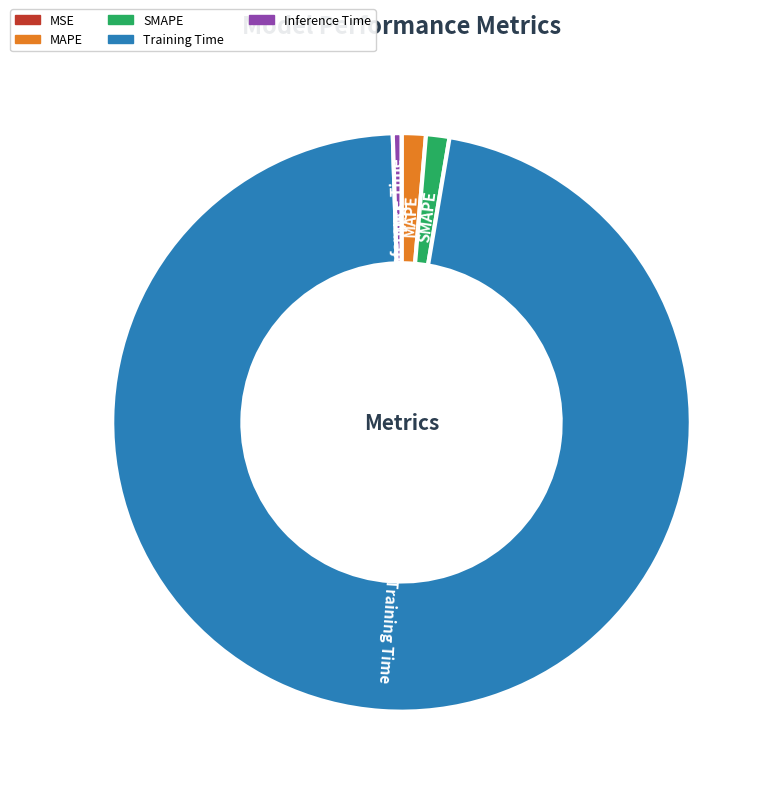

What is the largest slice in the pie chart?

Training Time